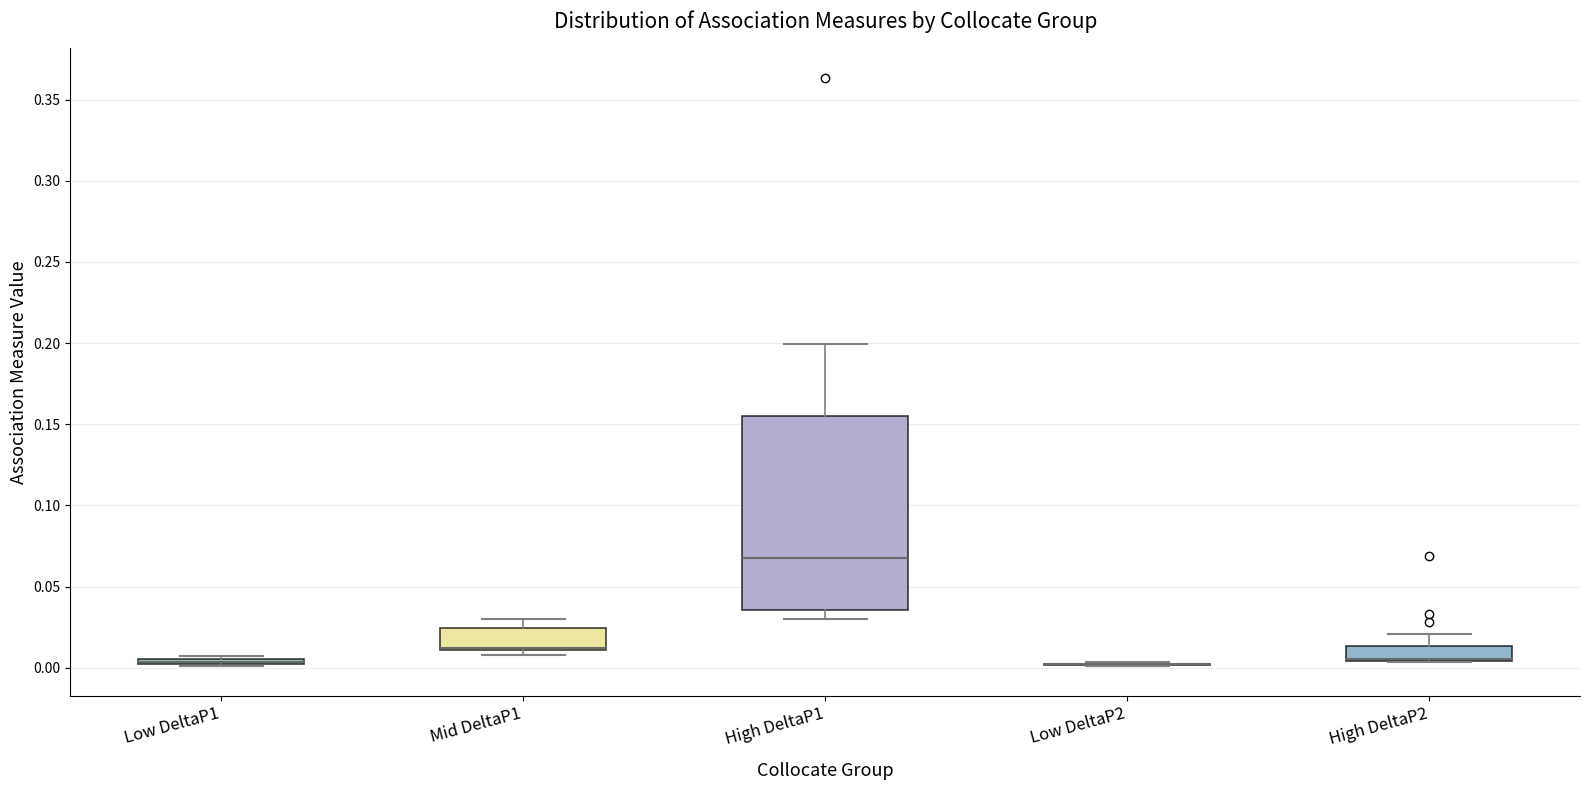

Comparing the boxes themselves (not the whiskers), which one is the tallest?

High DeltaP1